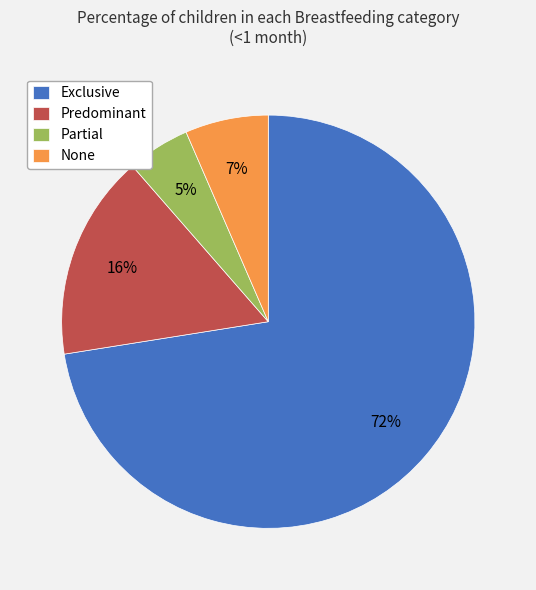

To the nearest percent, what portion does None represent?

7%